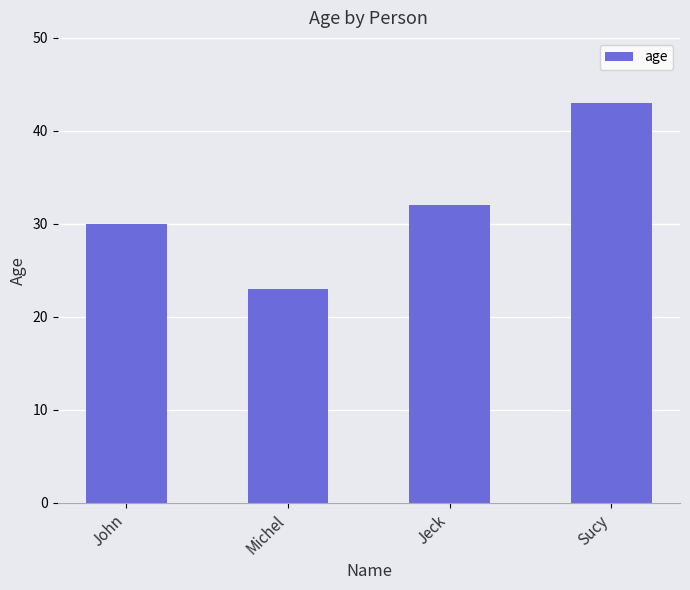

Reading left to right, what are all the values shown in this chart?

30	23	32	43